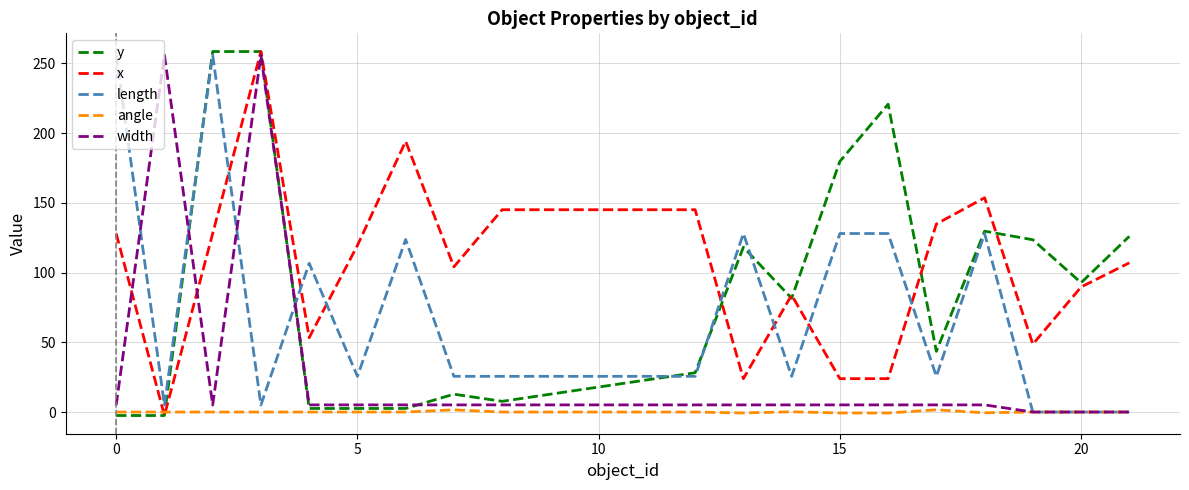

Which series has the largest total across all categories?

x